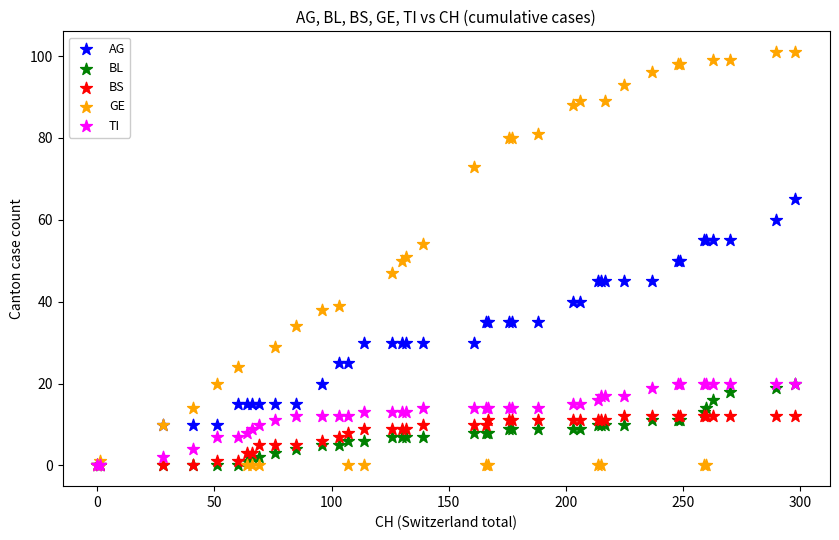

What are all the series names shown in the legend?

AG, BL, BS, GE, TI